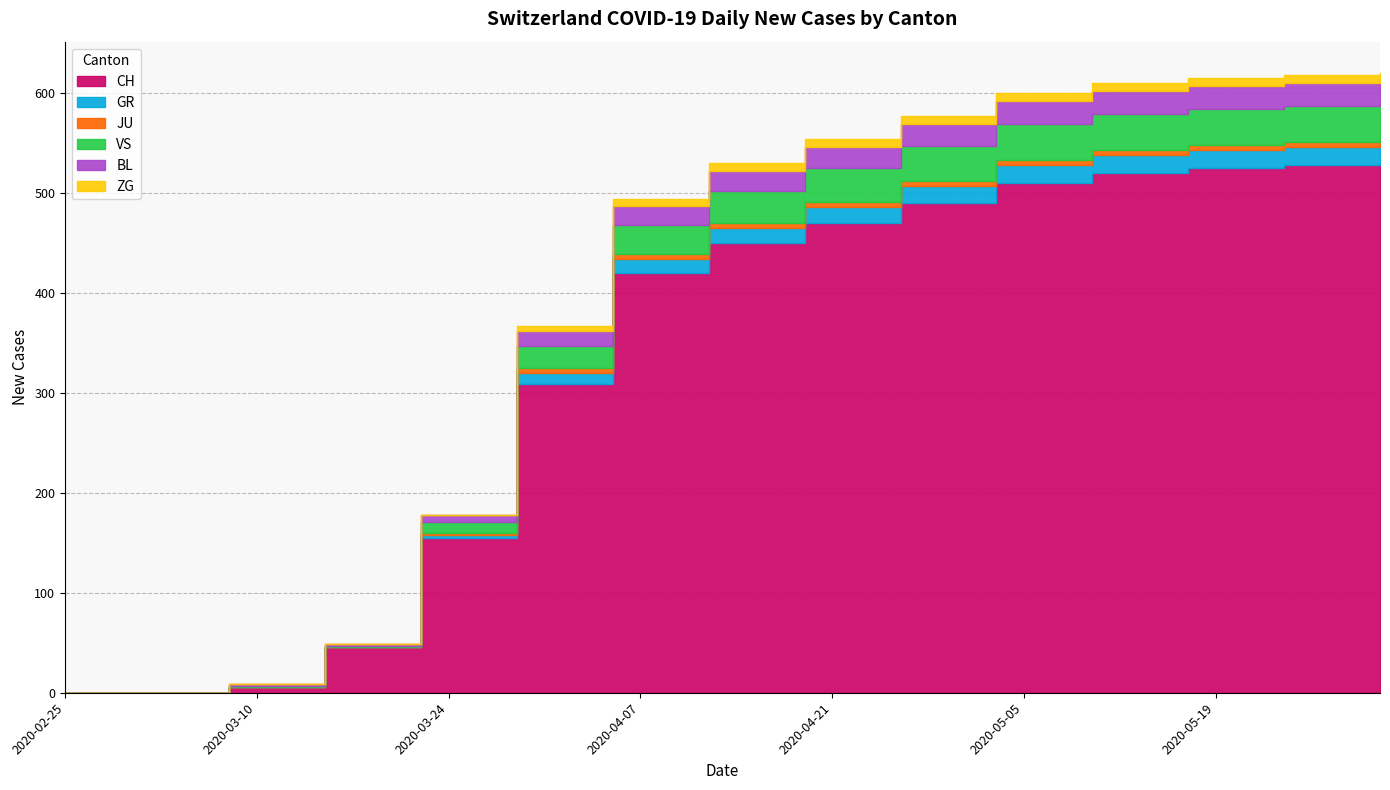

What is the highest value of the GR series?

18